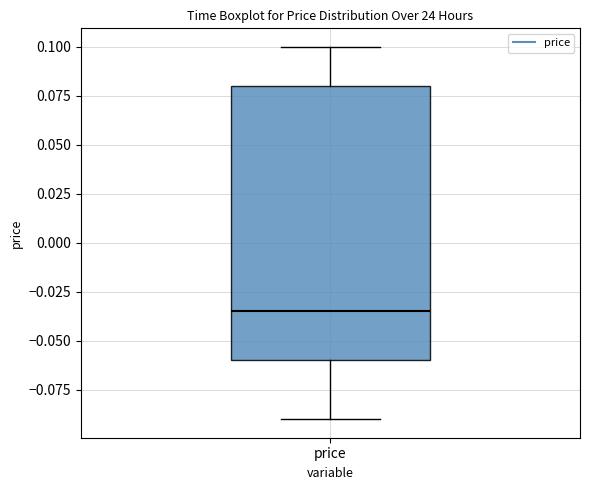

Read this box plot against the y-axis: the position of the median line, the range covered by the box, and the ends of both whiskers. The values are not printed on the chart, so give them approximately, as read against the axis.

median -0.035, box -0.060 to 0.080, whiskers -0.090 to 0.100